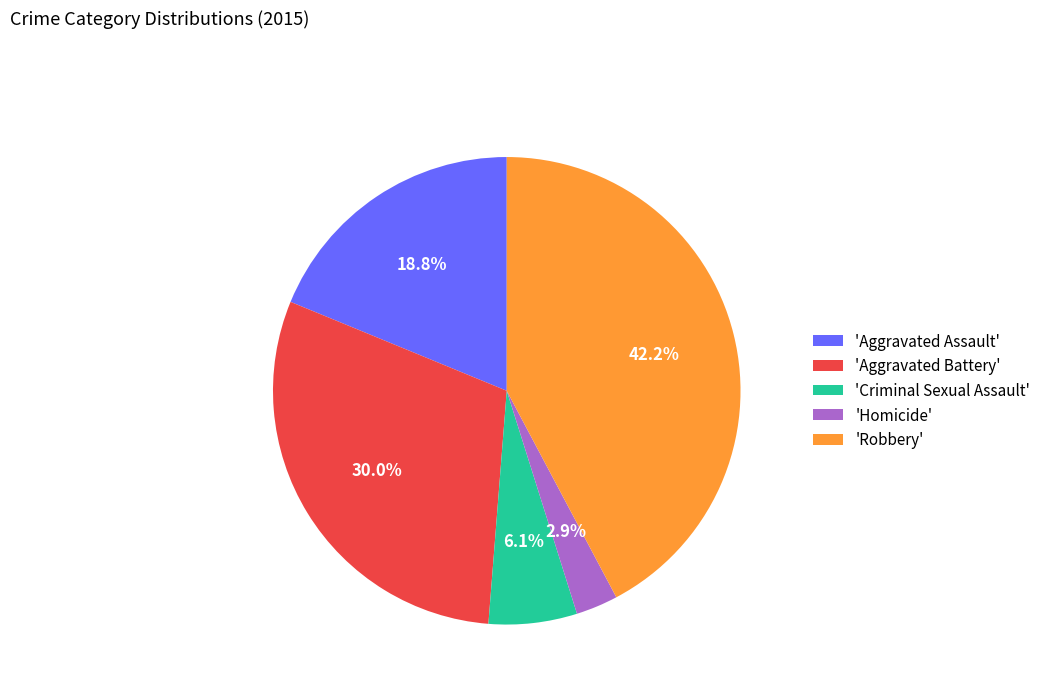

What is the largest slice in the pie chart?

'Robbery'